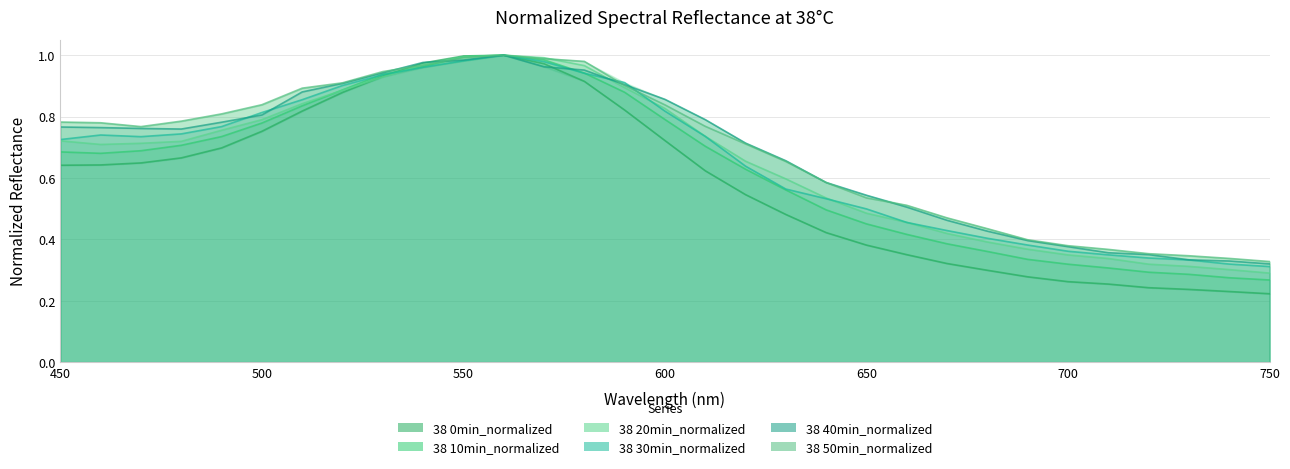

How many interior local peaks does the 38 10min_normalized series have?

1